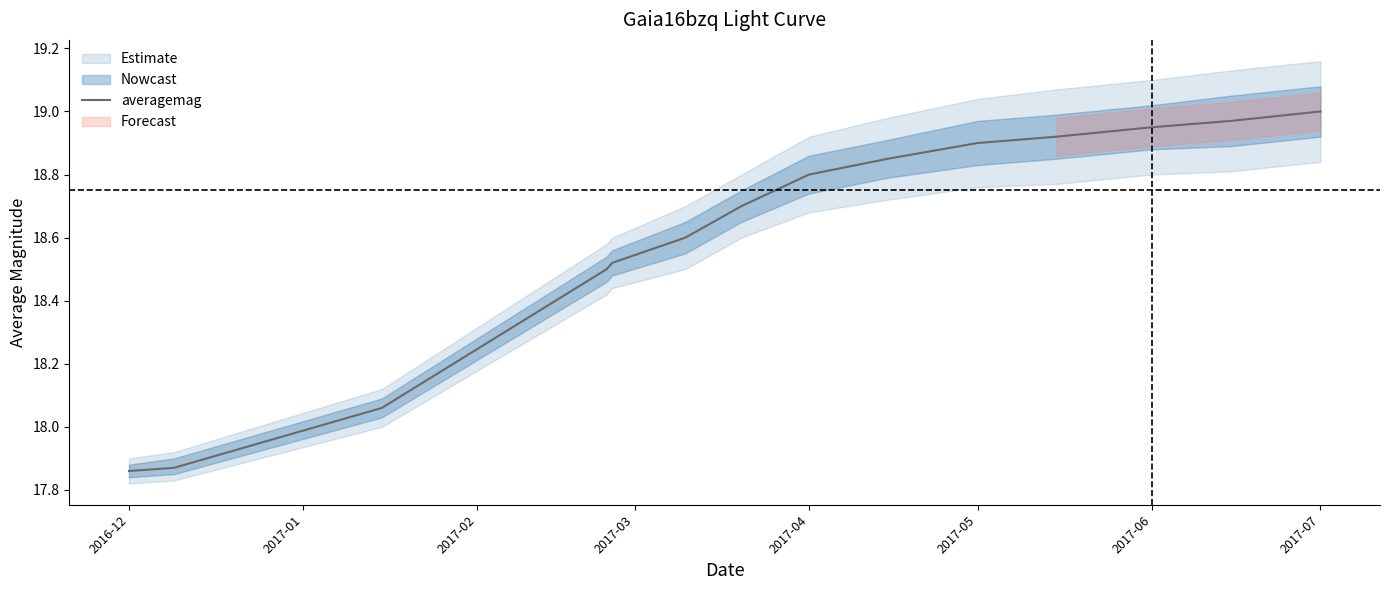

The value of averagemag at 2017-07 is 12.4. True or false?

False